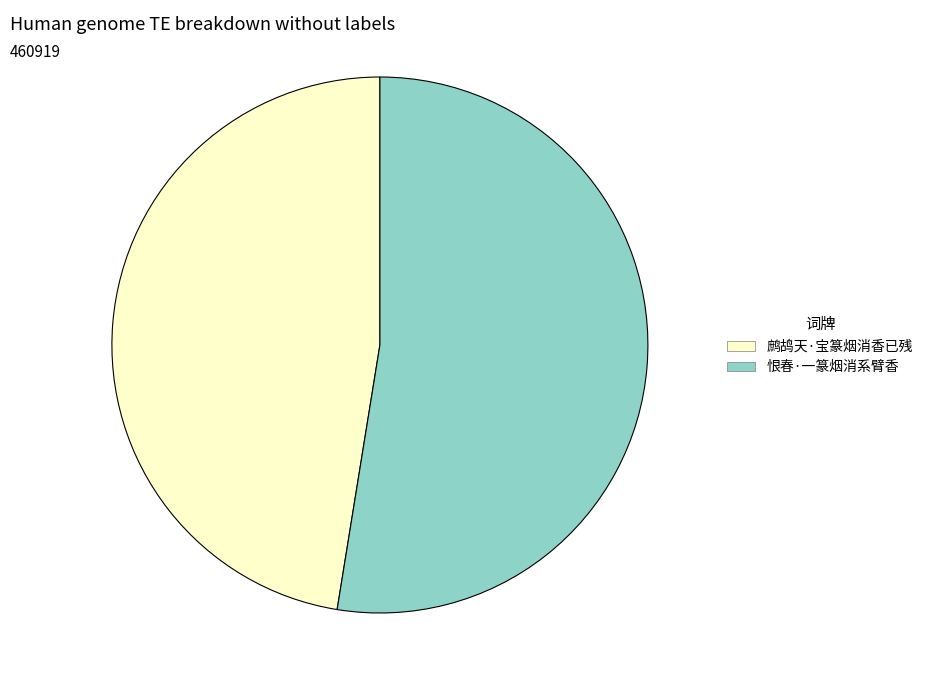

What is the smallest slice in the pie chart?

鹧鸪天·宝篆烟消香已残